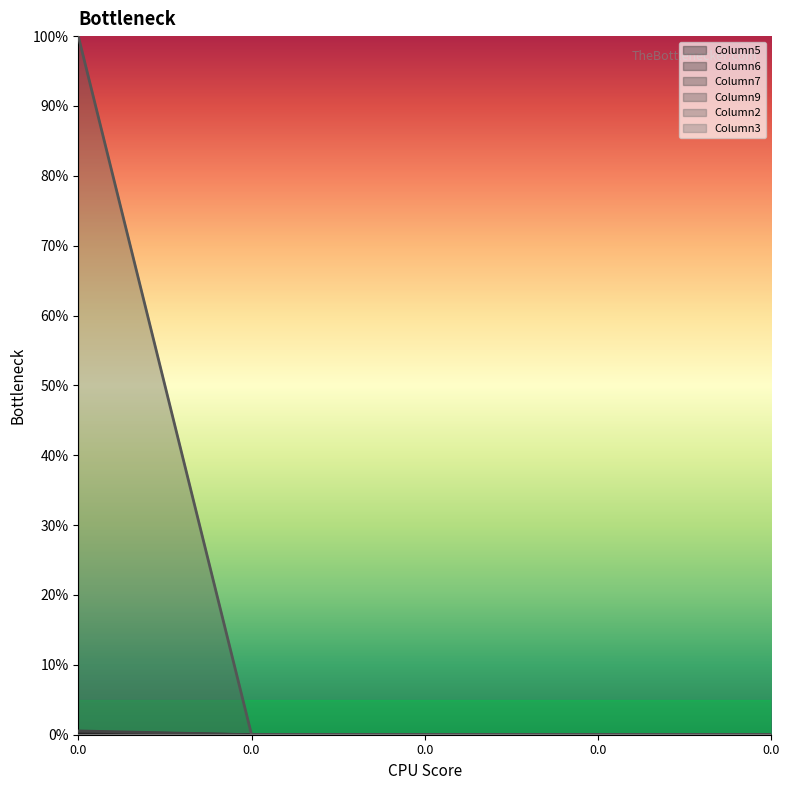

Is the value of Column7 at 0.0 greater than the value of Column5 at 0.0?

Yes